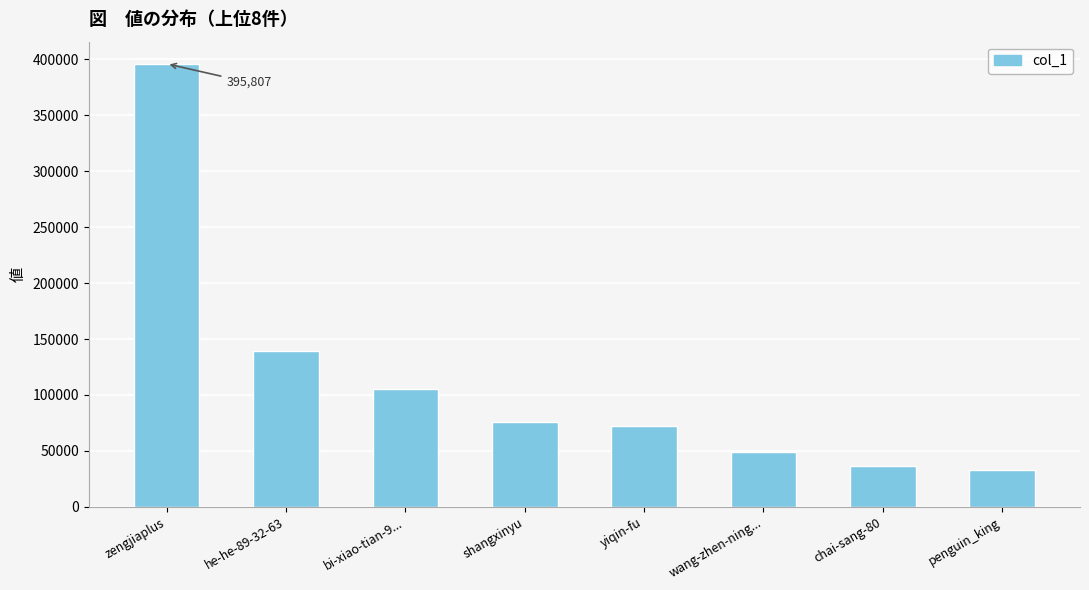

The value at he-he-89-32-63 is 213223. True or false?

False